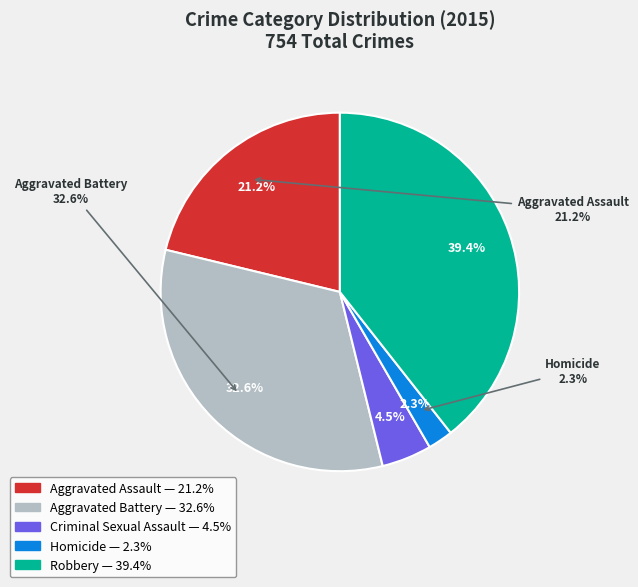

How many slices are in this pie chart?

5